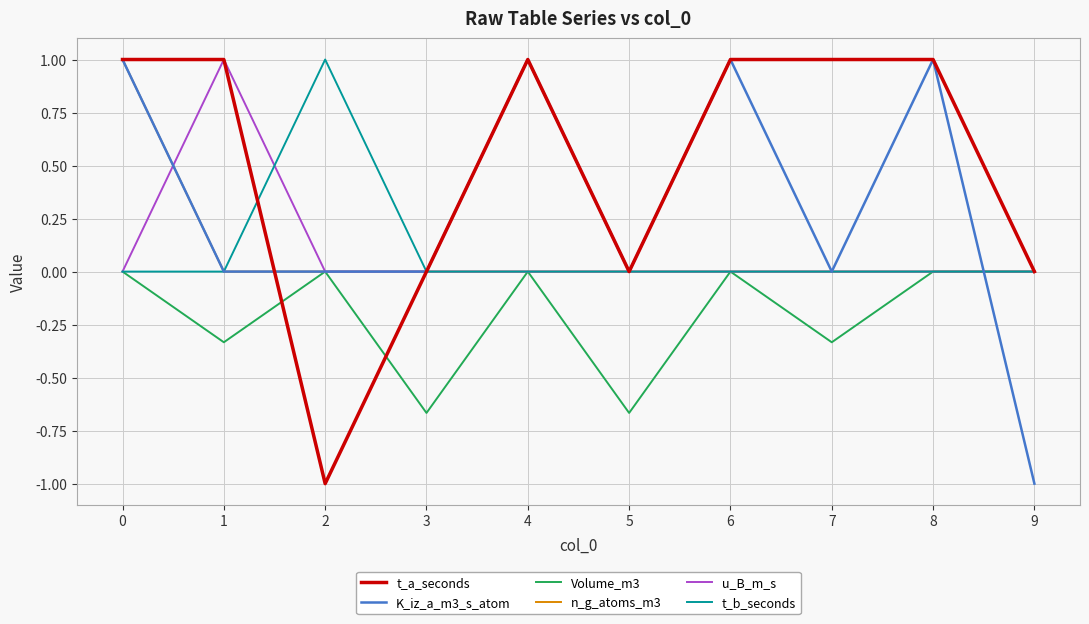

What is the sum of all t_a_seconds values?

5.0